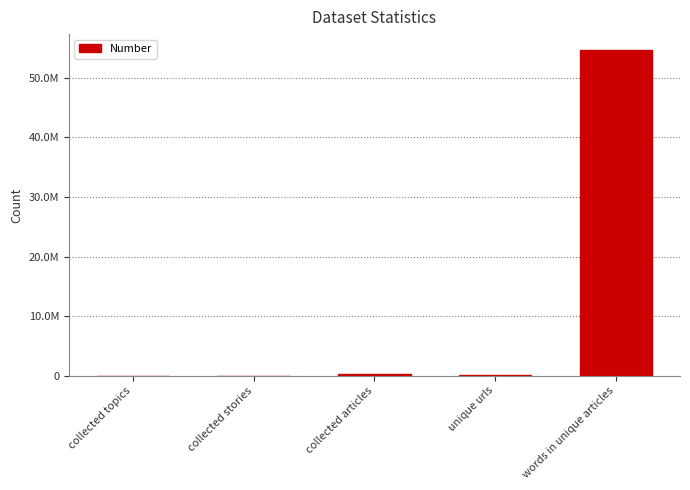

Are the bars horizontal?

No